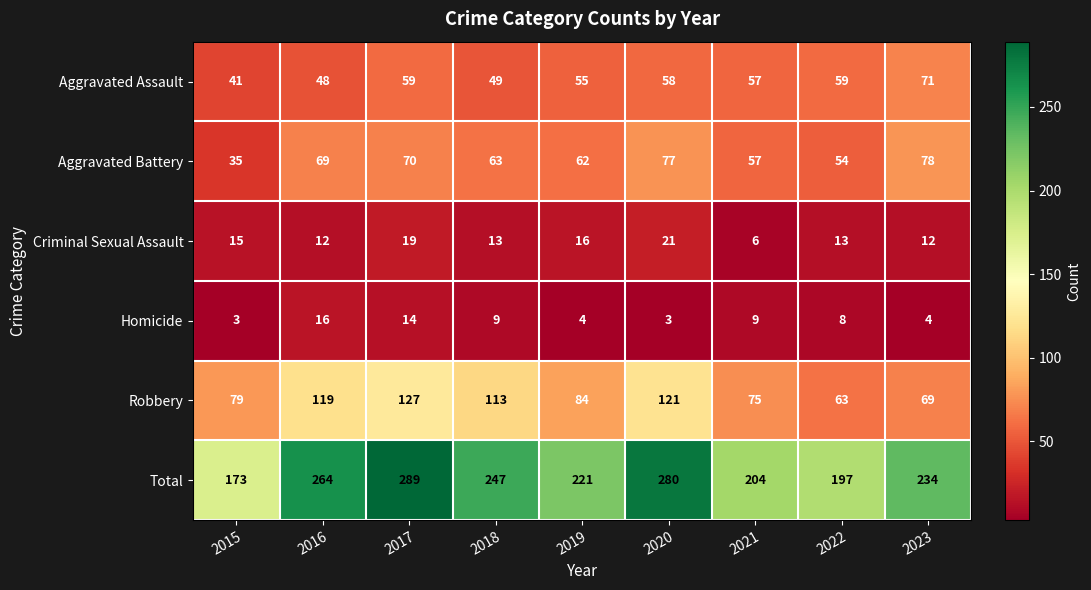

At how many categories does at least one series exceed 106?

9